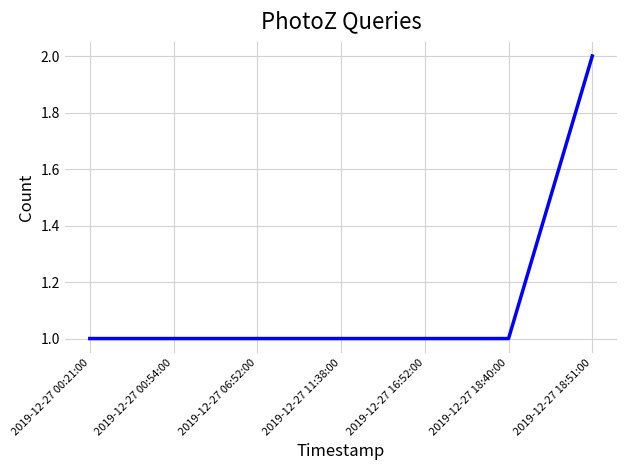

What position from the right is 2019-12-27 16:52:00?

3